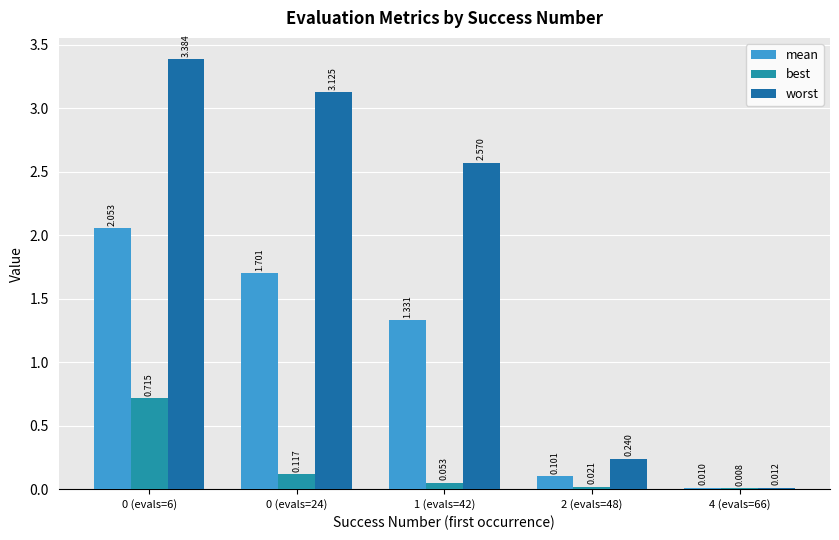

List the series in order of their overall mean, lowest first.

best, mean, worst